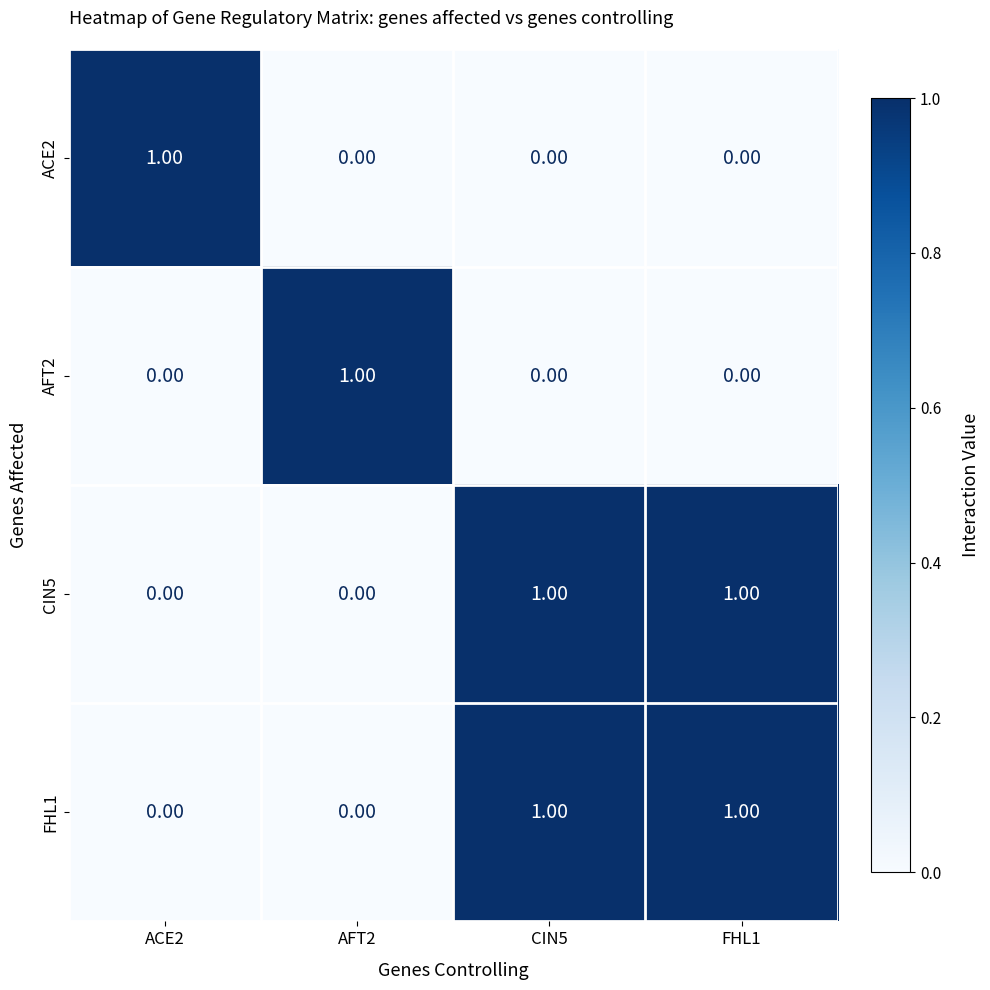

Is the value of FHL1 at ACE2 greater than the value of AFT2 at AFT2?

No